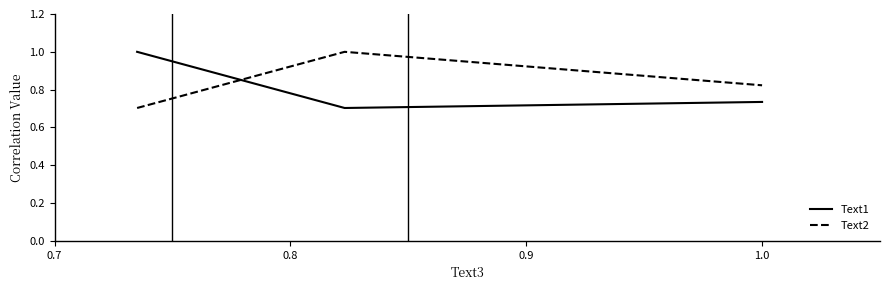

What are all the series names shown in the legend?

Text1, Text2